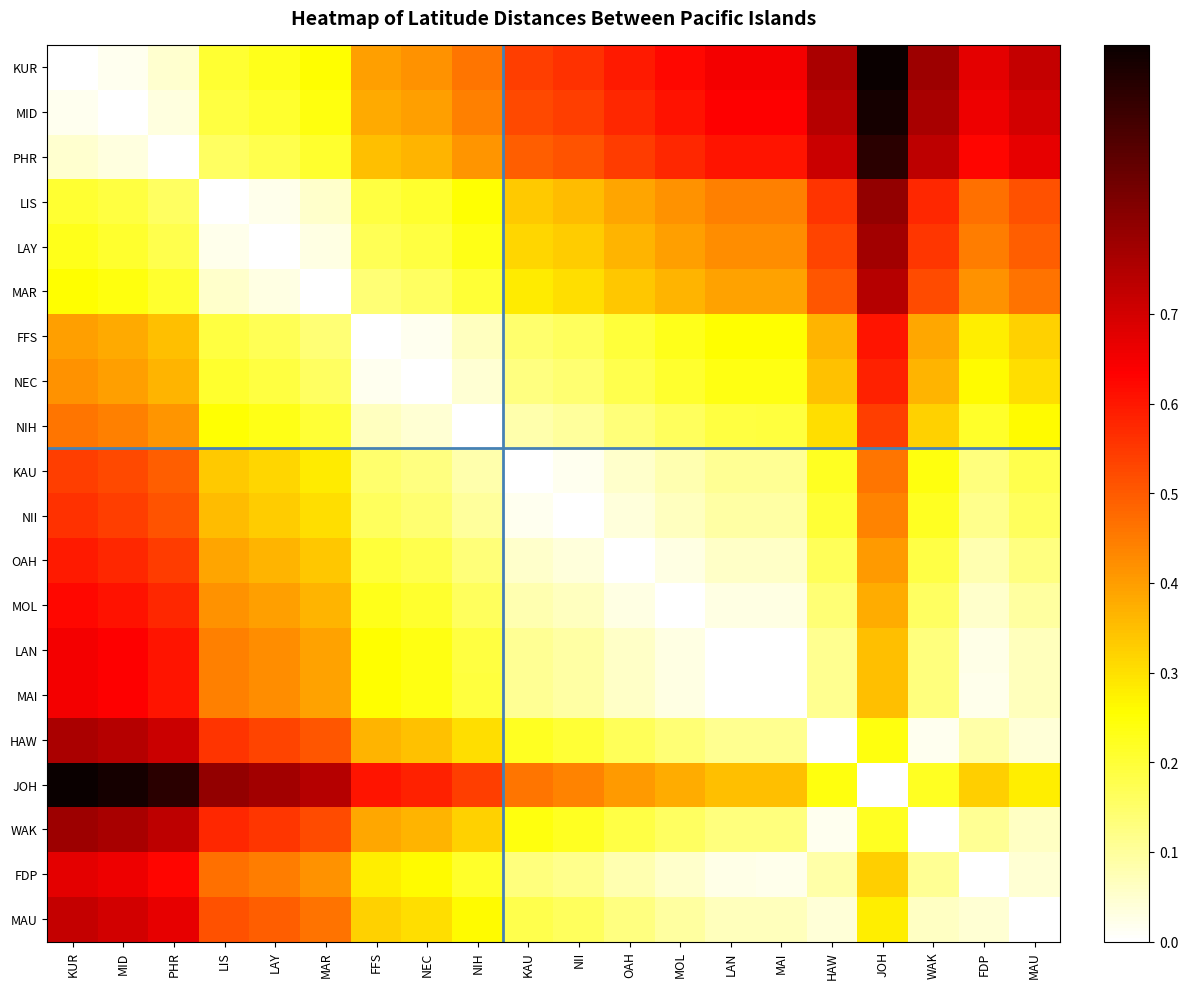

Which series has the widest spread of values?

KUR